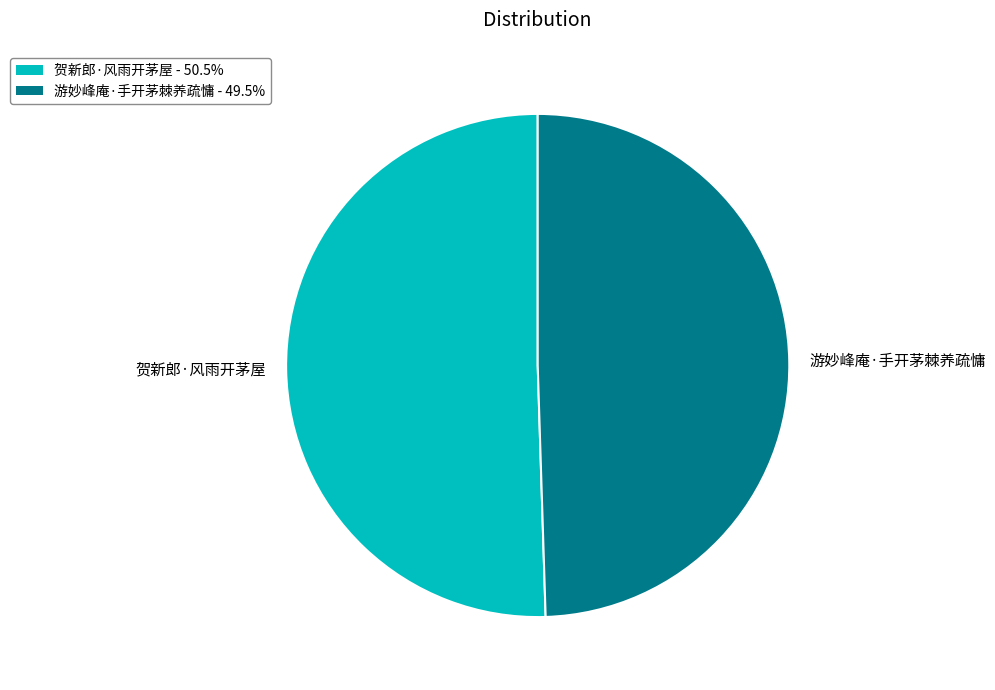

The 贺新郎·风雨开茅屋 slice represents 51% of the pie. True or false?

True